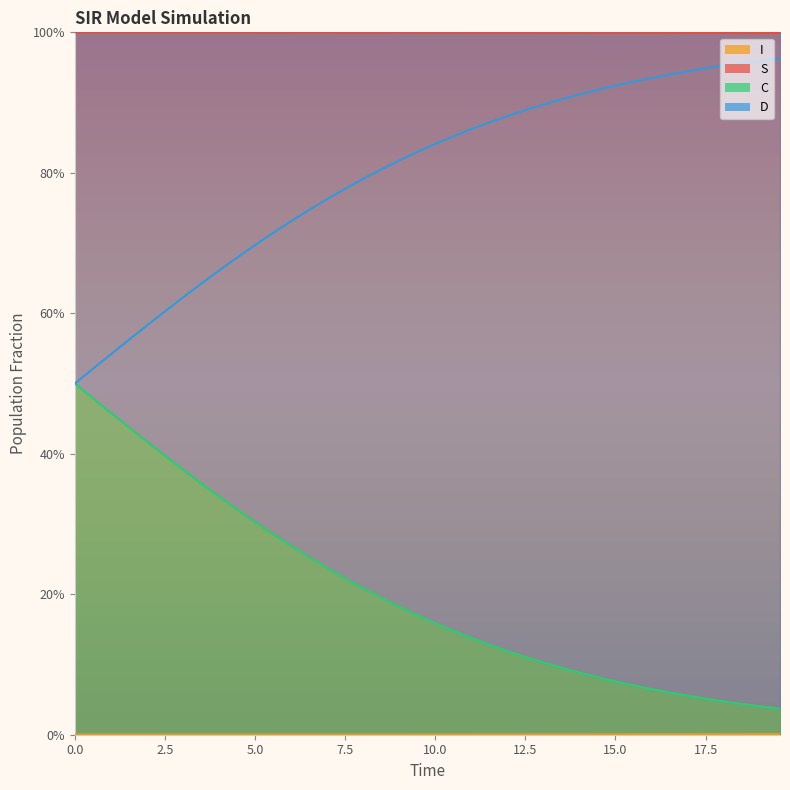

What is the value of the D point at the 27th from the left?

0.9